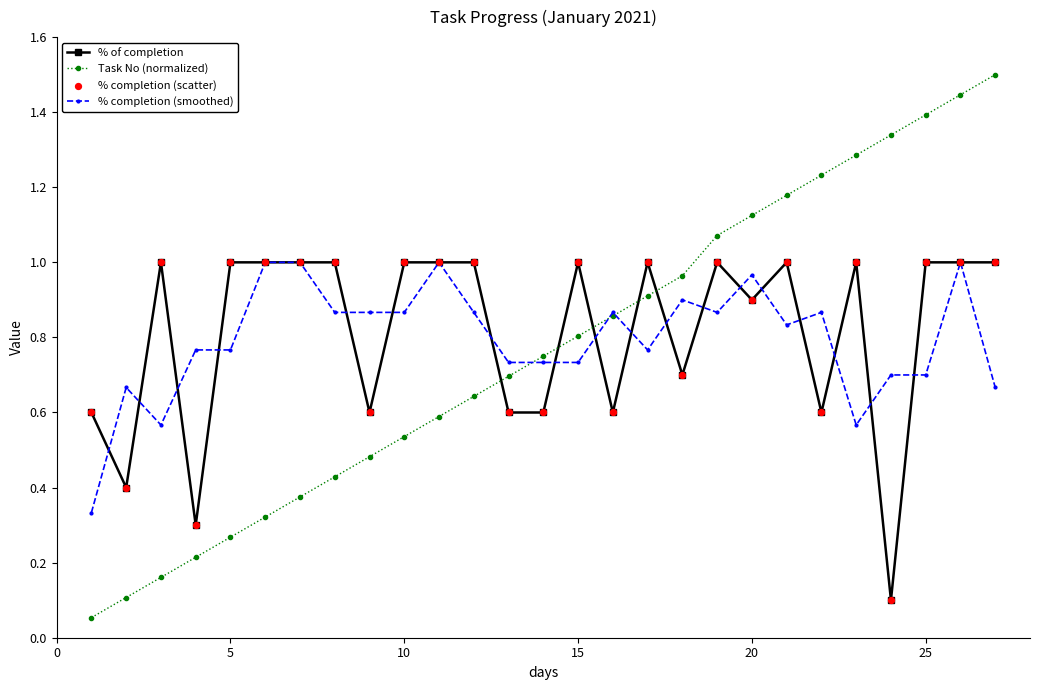

Which series has the largest range (max minus min)?

Task No (normalized)